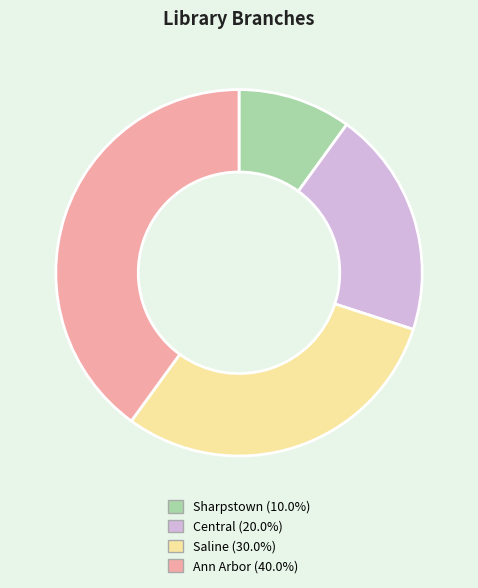

Combined, do Ann Arbor and Saline account for over 50%?

Yes